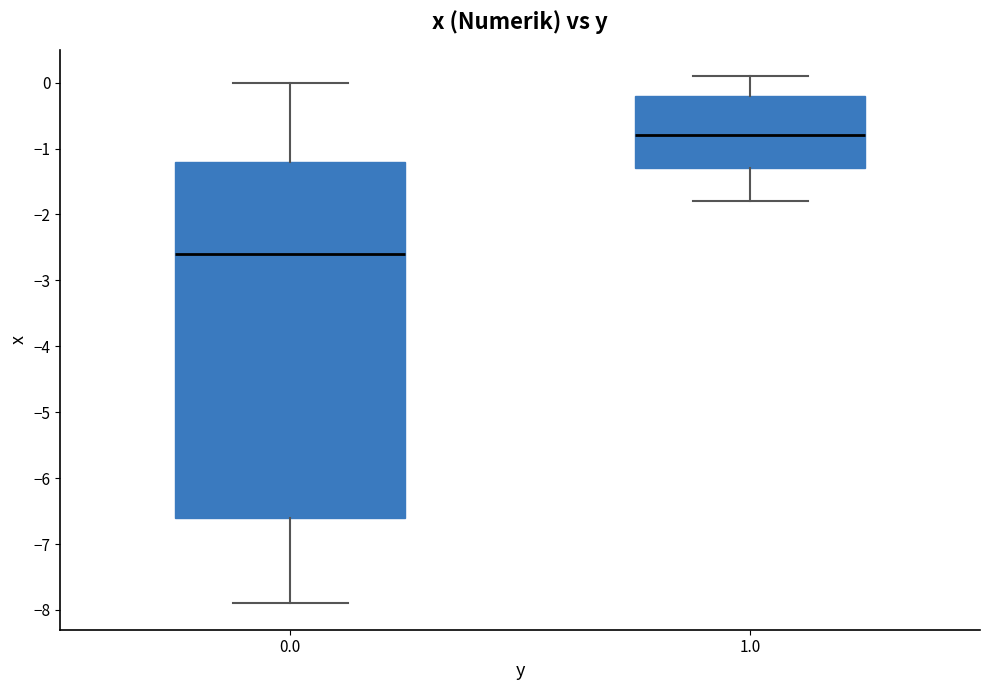

Where is the lower edge of the box at x = 0.0 on the y-axis? The values are not printed on the chart, so give them approximately, as read against the axis.

-6.6